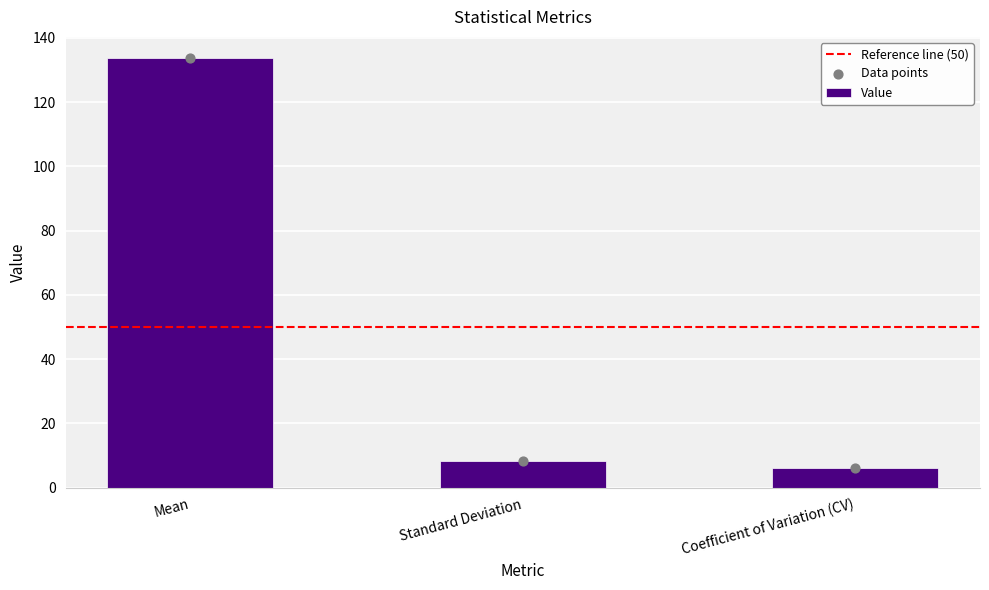

What is the change in value from Mean to Coefficient of Variation (CV)?

-127.5